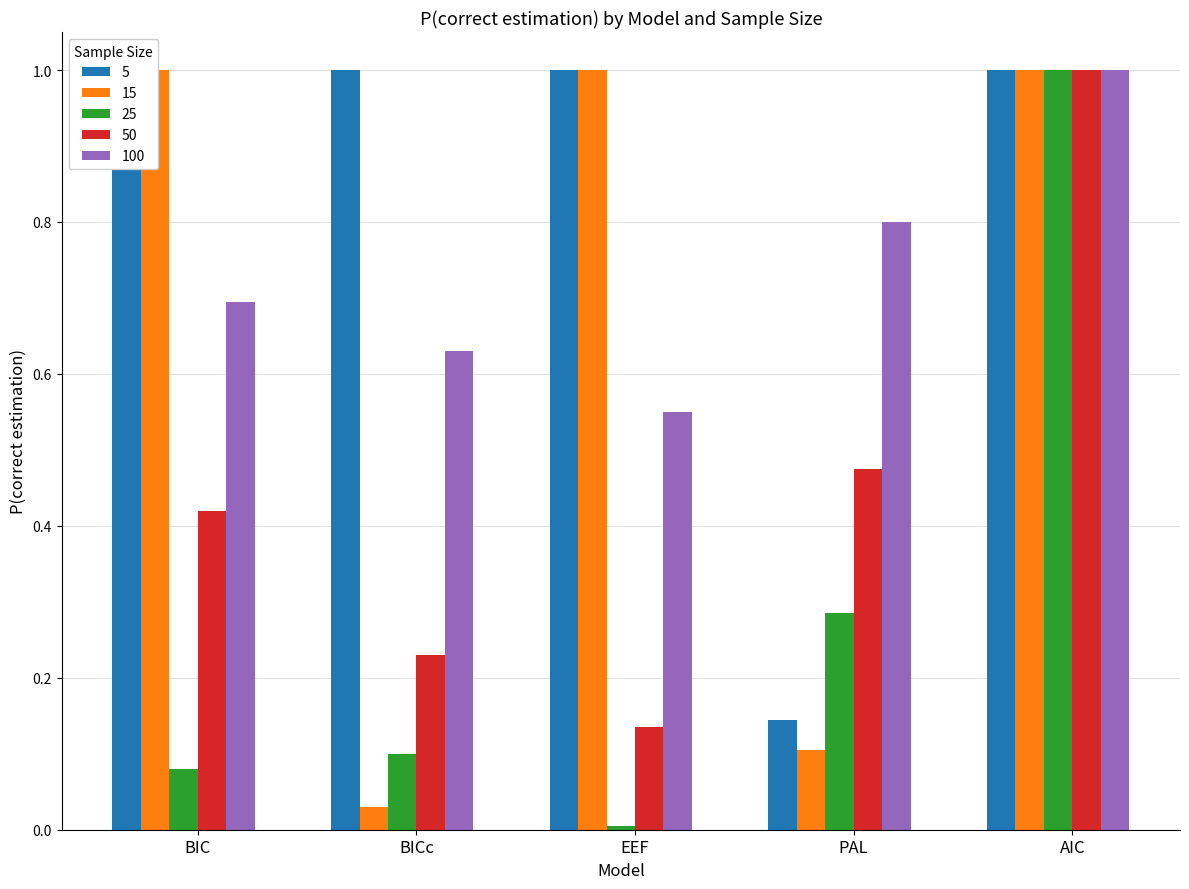

Is it true that AIC equals 0.1 at PAL?

False